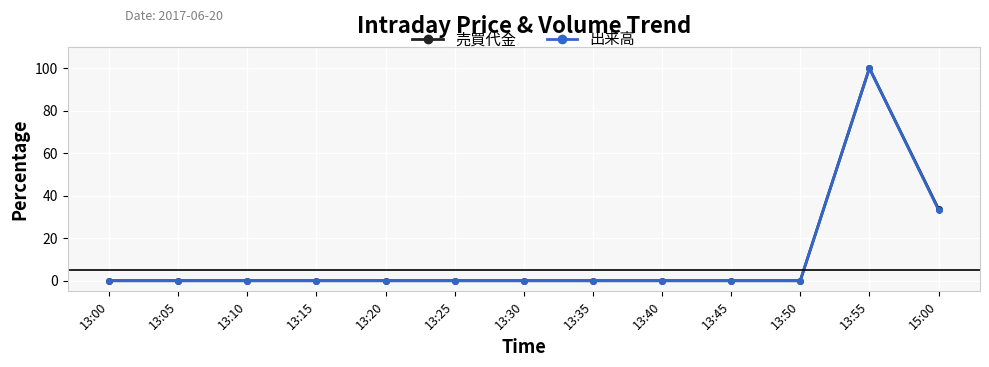

How many lines are shown in the chart?

2